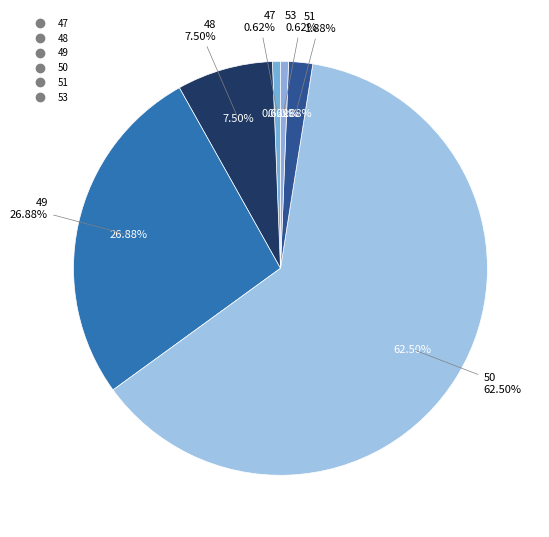

Do 49 and 47 together represent more than half of the pie?

No